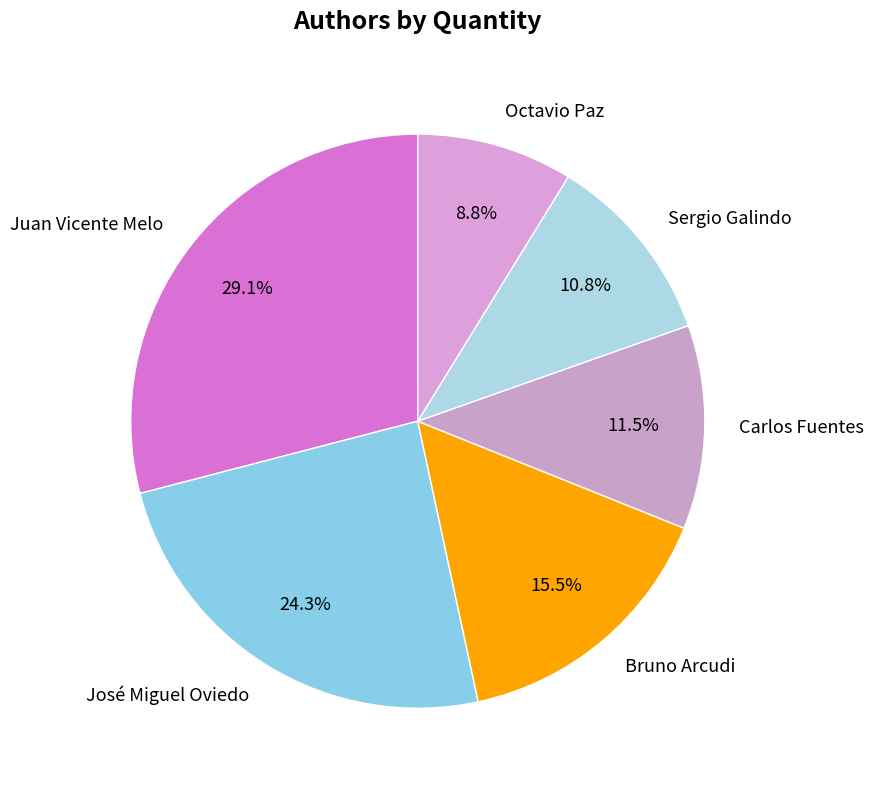

Is it true that Bruno Arcudi is 27% of the pie?

False